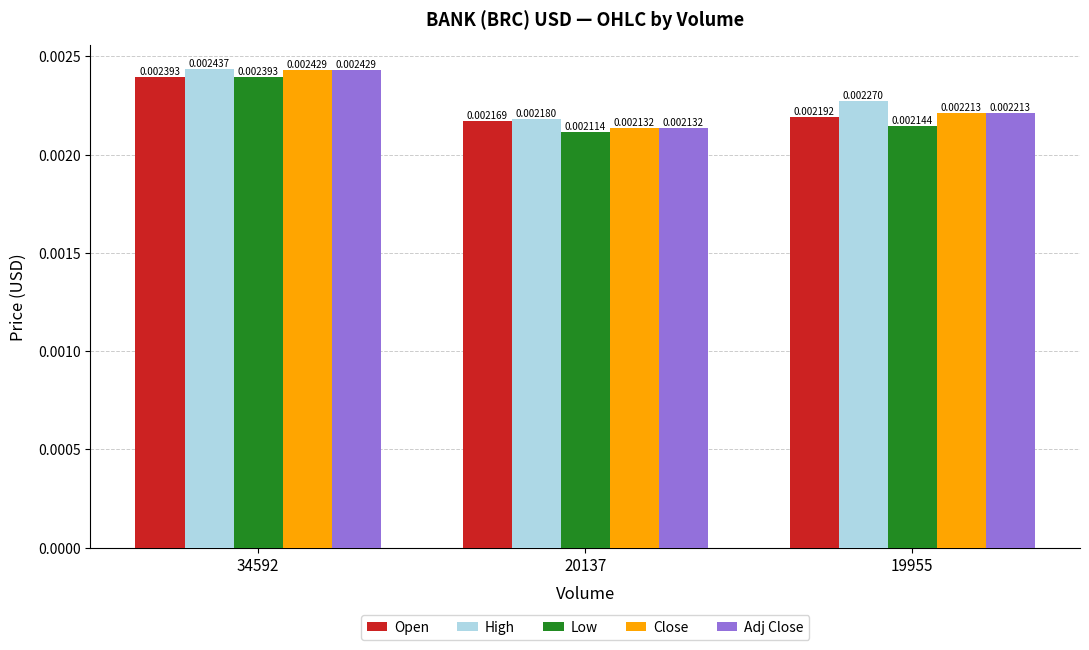

How many distinct data groups are displayed?

5